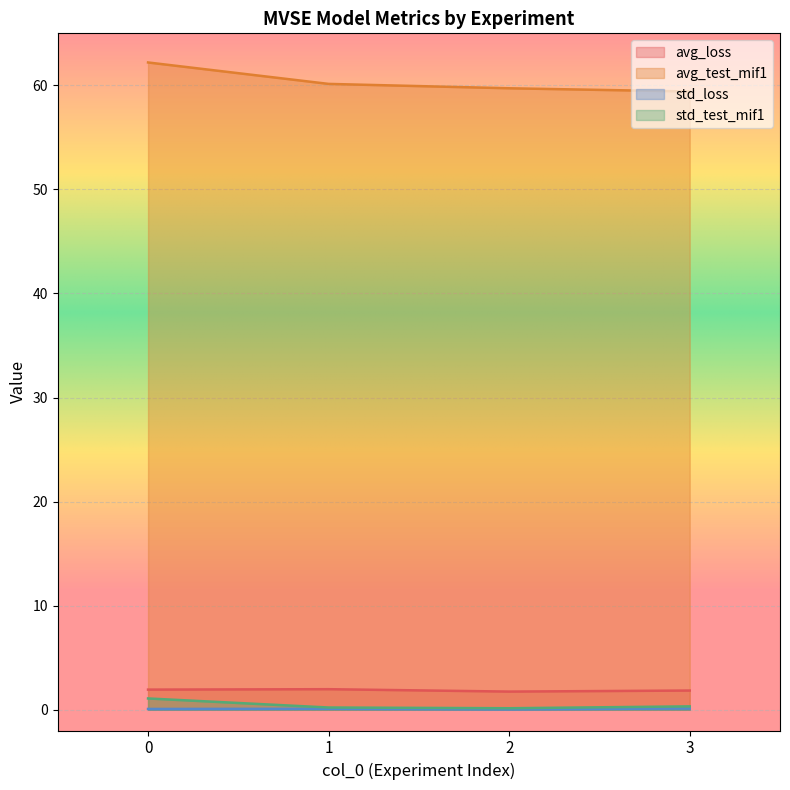

Where is avg_test_mif1 nearest to the value 60?

1